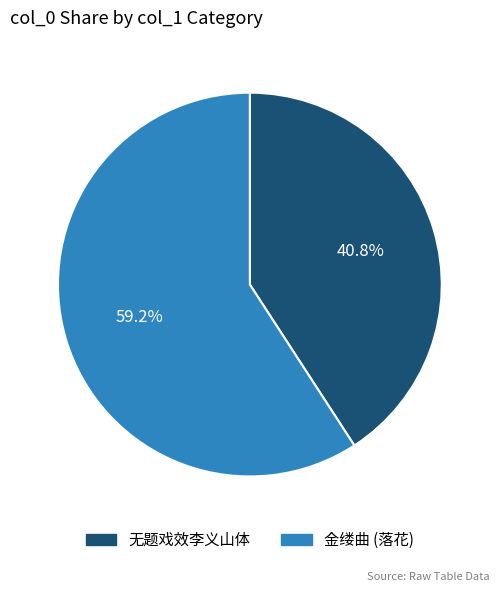

Does any single category account for the majority?

Yes